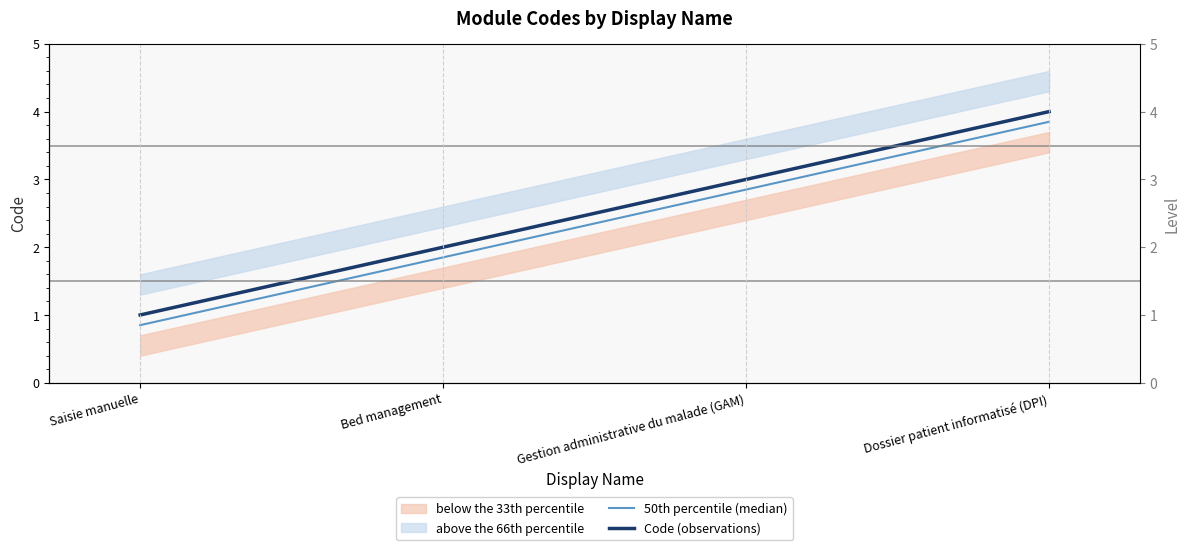

Read the 50th percentile (median) value at Dossier patient informatisé (DPI).

3.9